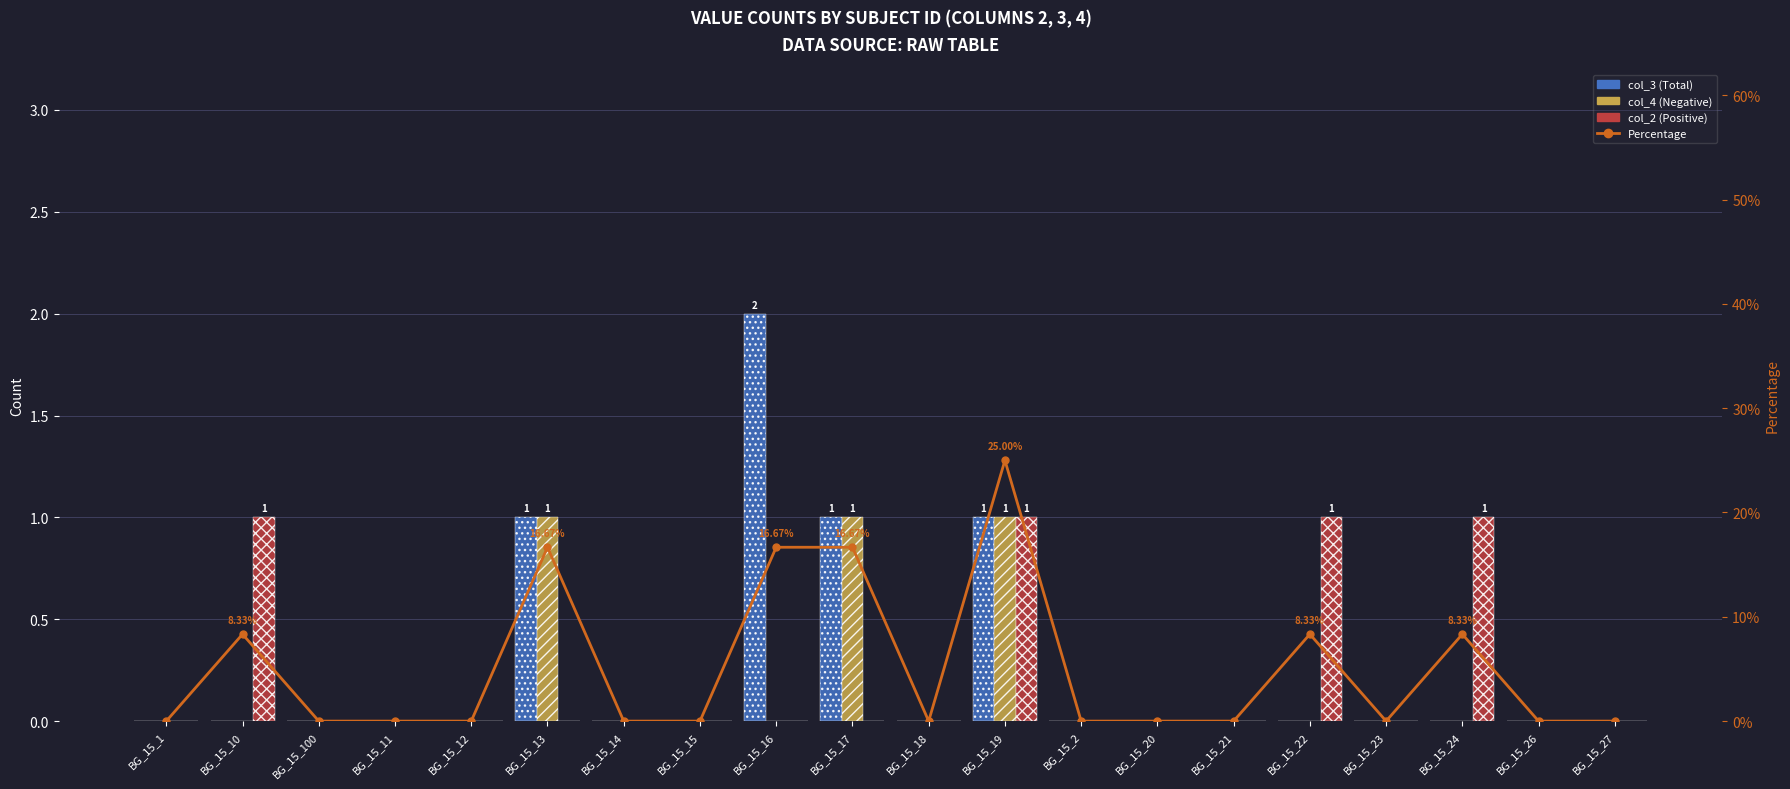

Which category has the highest value in the col_4 series?

BG_15_13